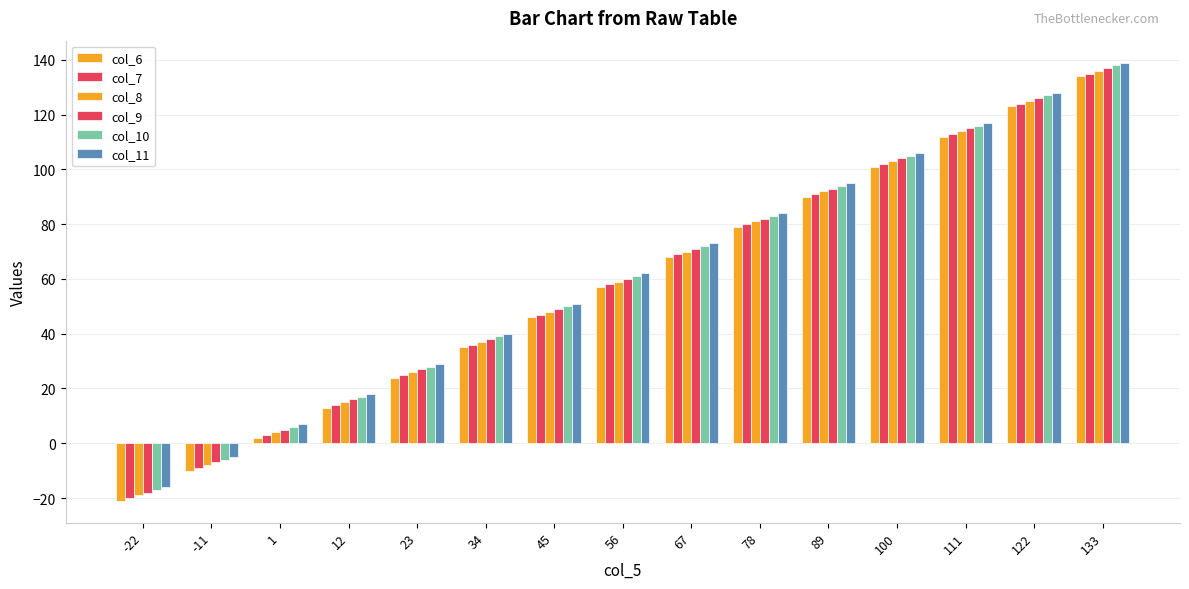

Is it true that col_6 equals 101 at 100?

True